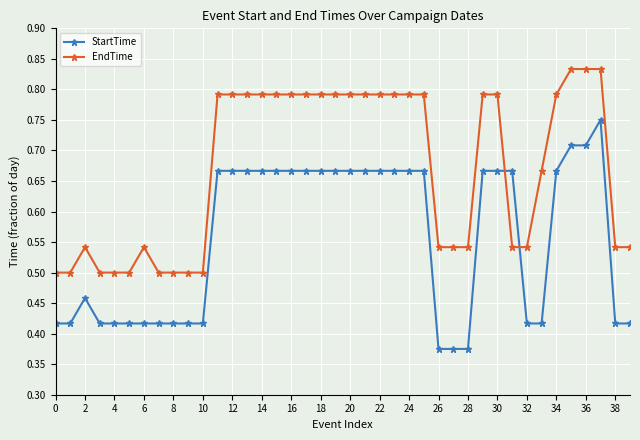

Which series has the widest spread of values?

StartTime